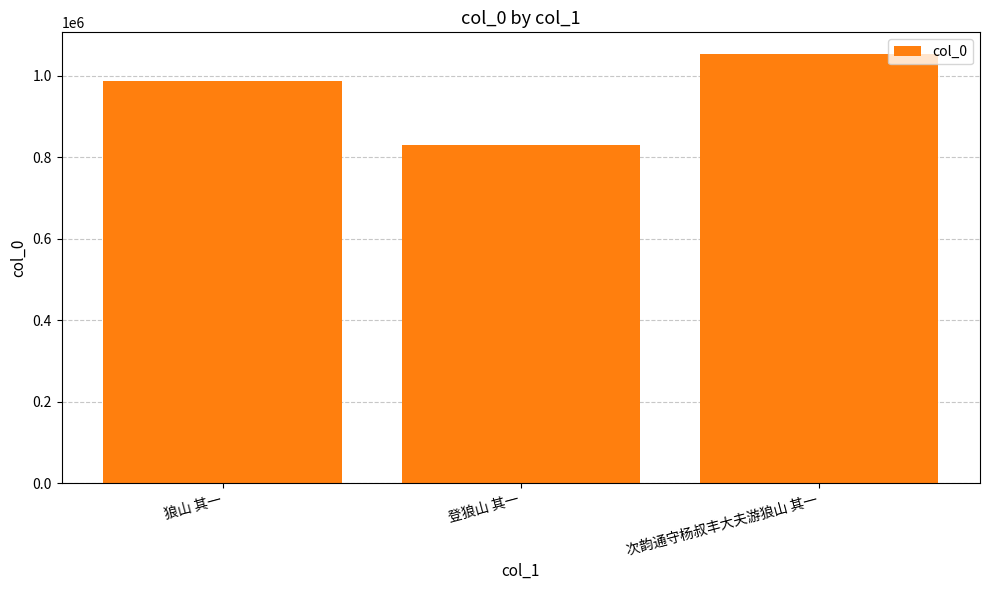

Reading right to left, extract all data points from this chart.

1053654	830505	988032